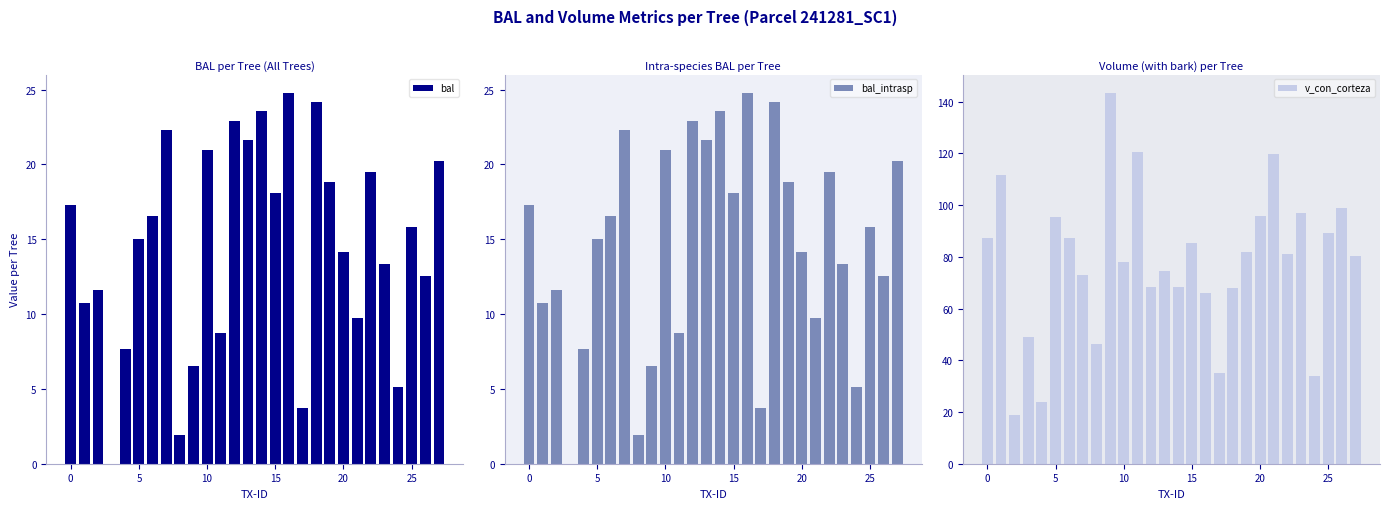

What is the difference between the maximum and minimum values in the v_con_corteza series?

124.4